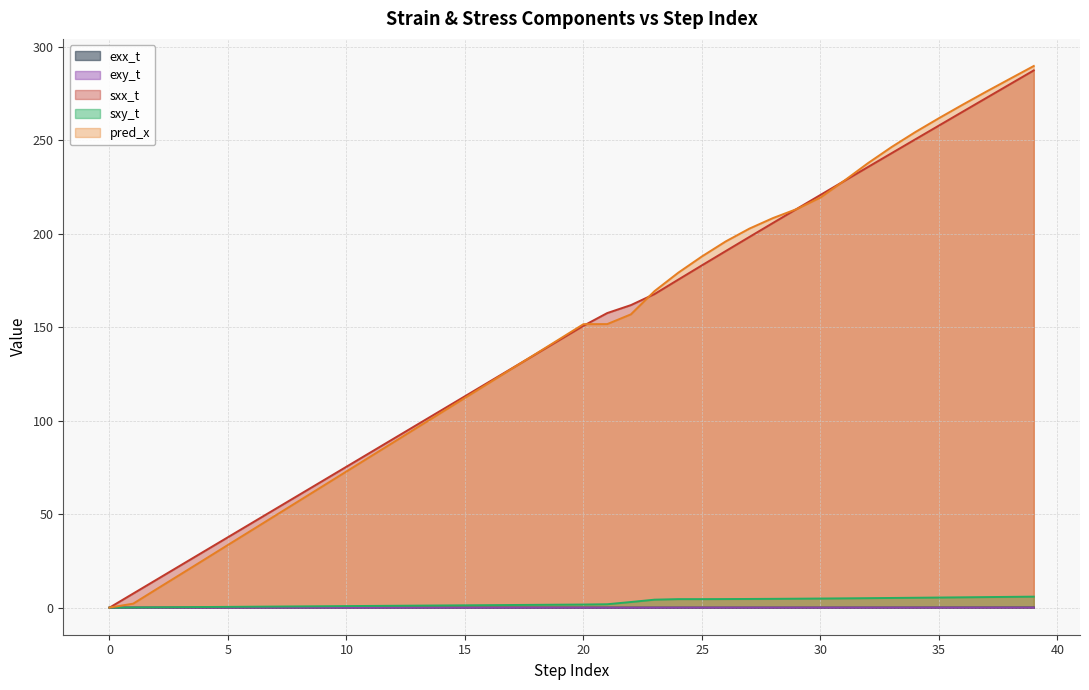

In sxy_t, how many points are lower than both neighbors (excluding endpoints)?

1